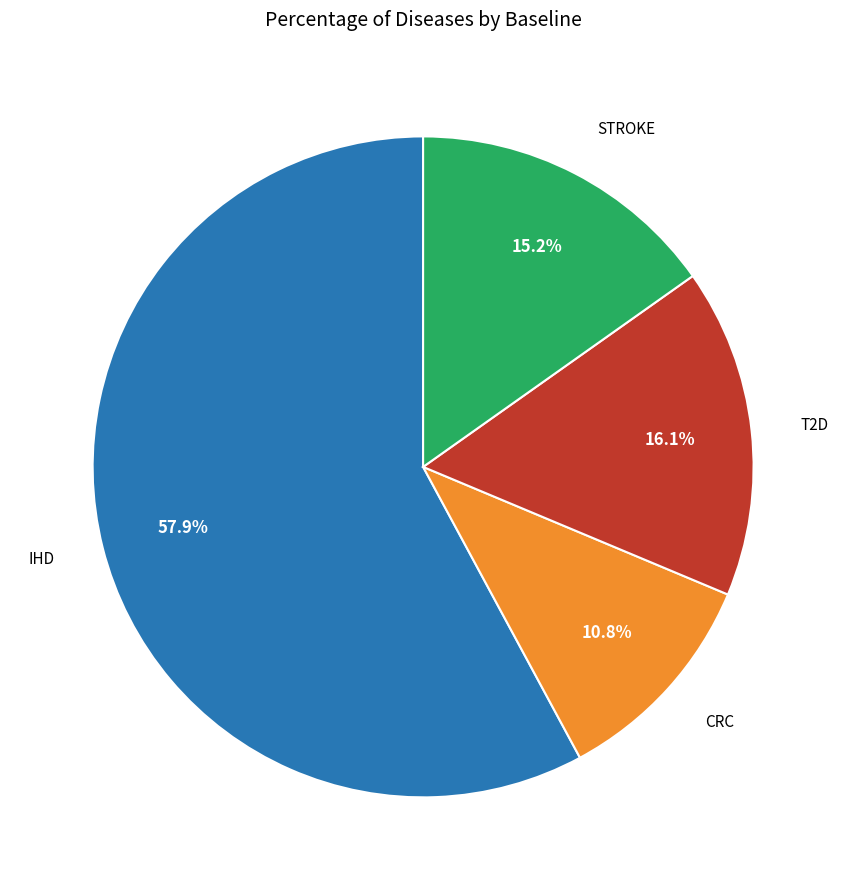

Which category has the smallest portion of the pie?

CRC